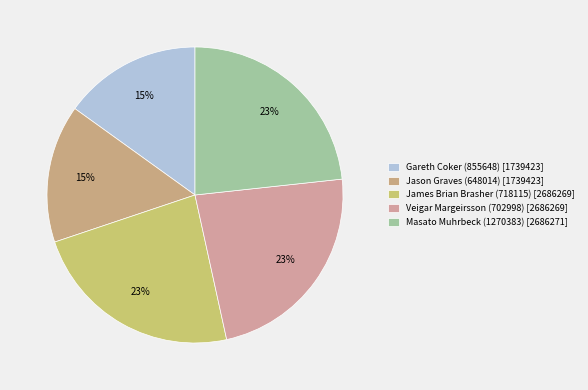

To the nearest percent, what portion does Jason Graves (648014) represent?

15%